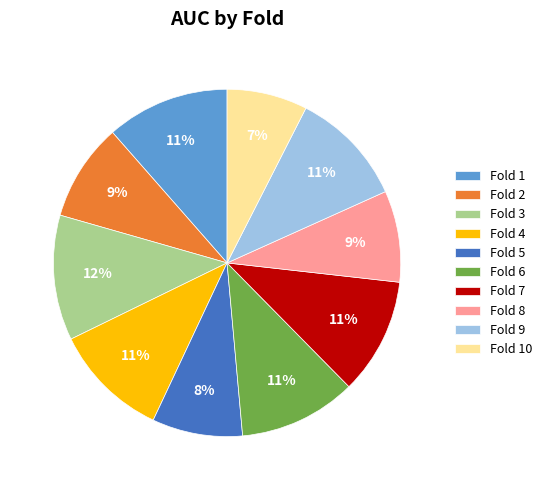

To the nearest percent, what percentage of the pie is Fold 4?

11%